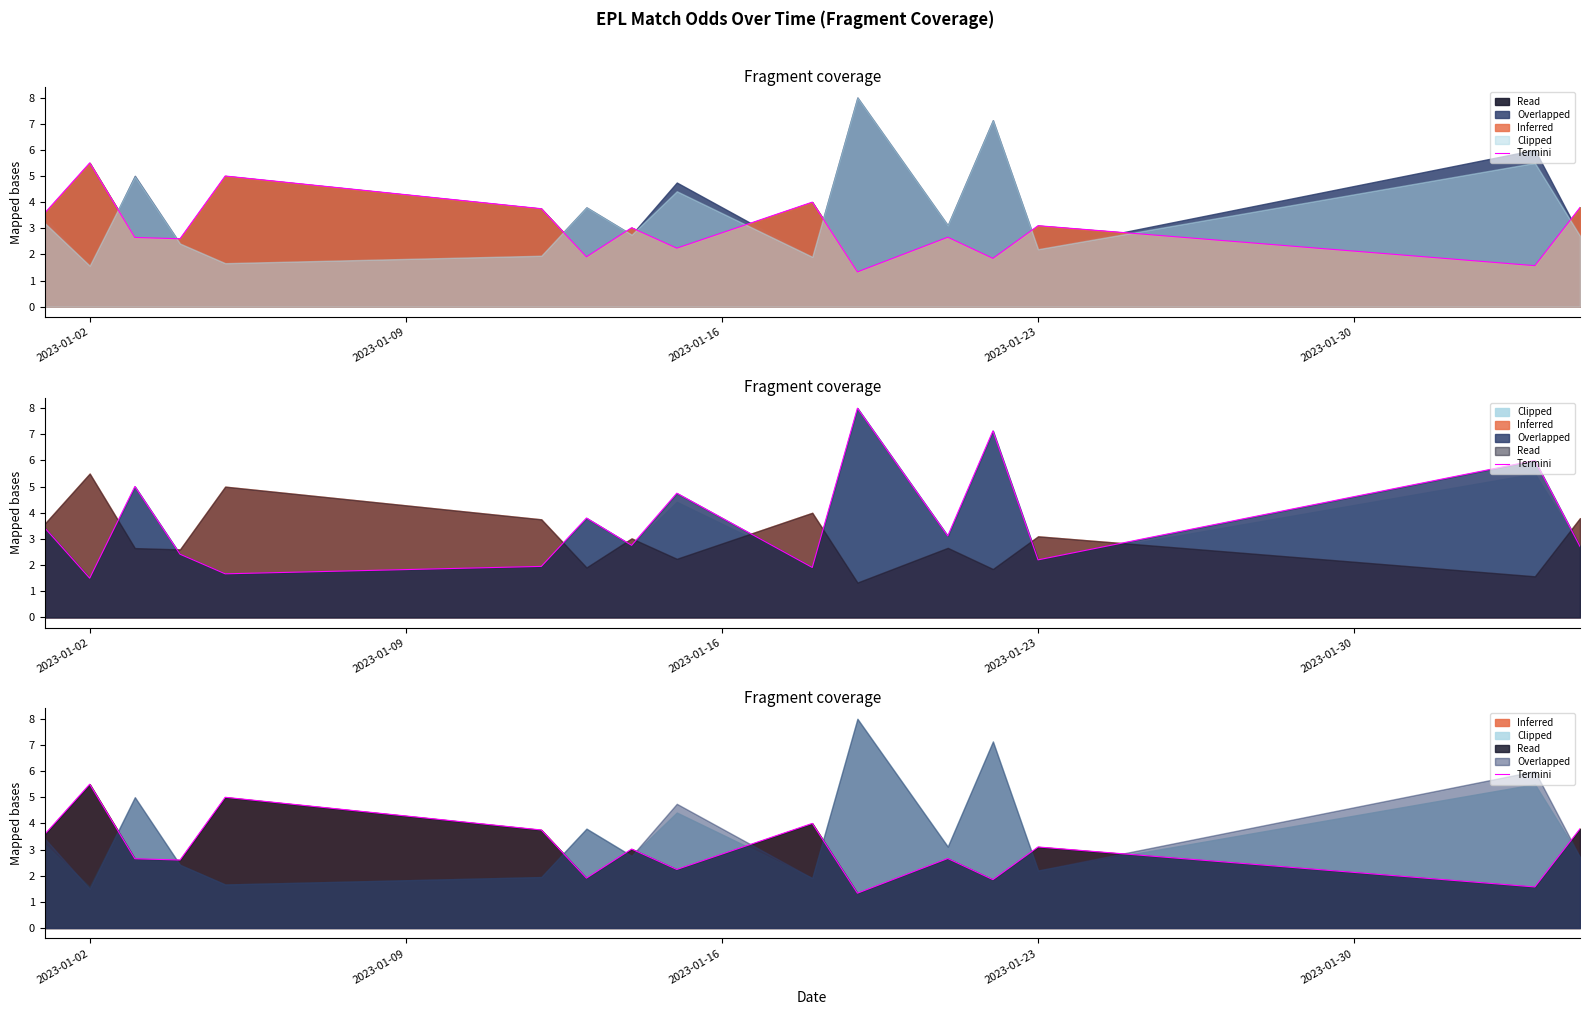

How many data points are less than 3?

8